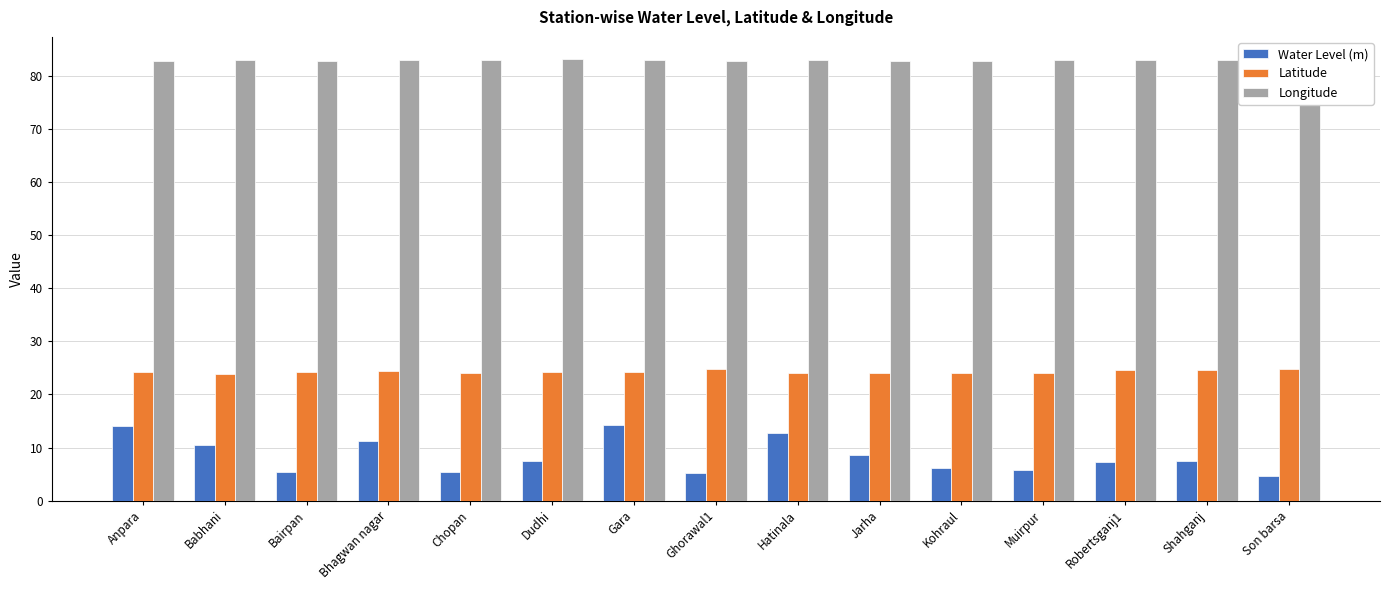

What is the label of the 3rd bar from the left?

Bairpan